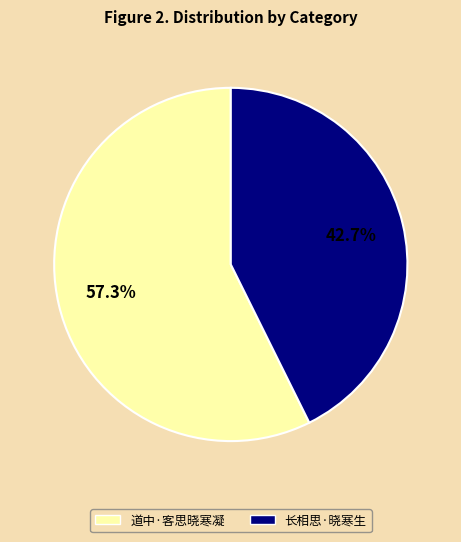

What percentage is the 长相思·晓寒生 slice, to the nearest percent?

43%